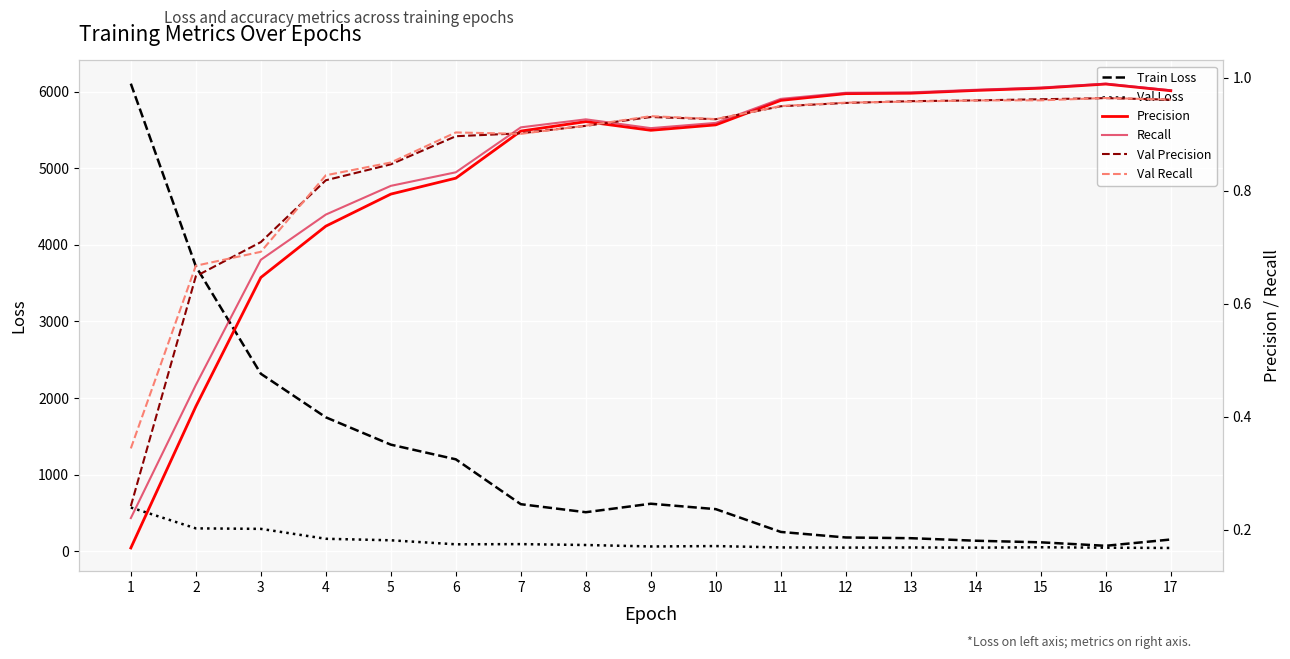

True or false: Val Recall has more than 0 interior local peaks.

True